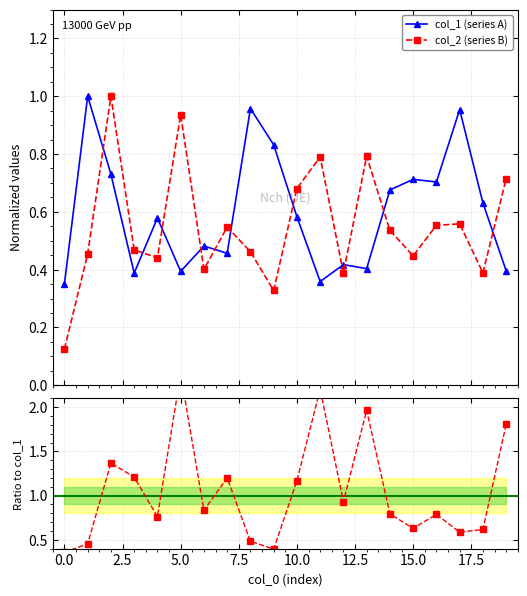

How many interior local peaks does the col_2 (series B) series have?

6